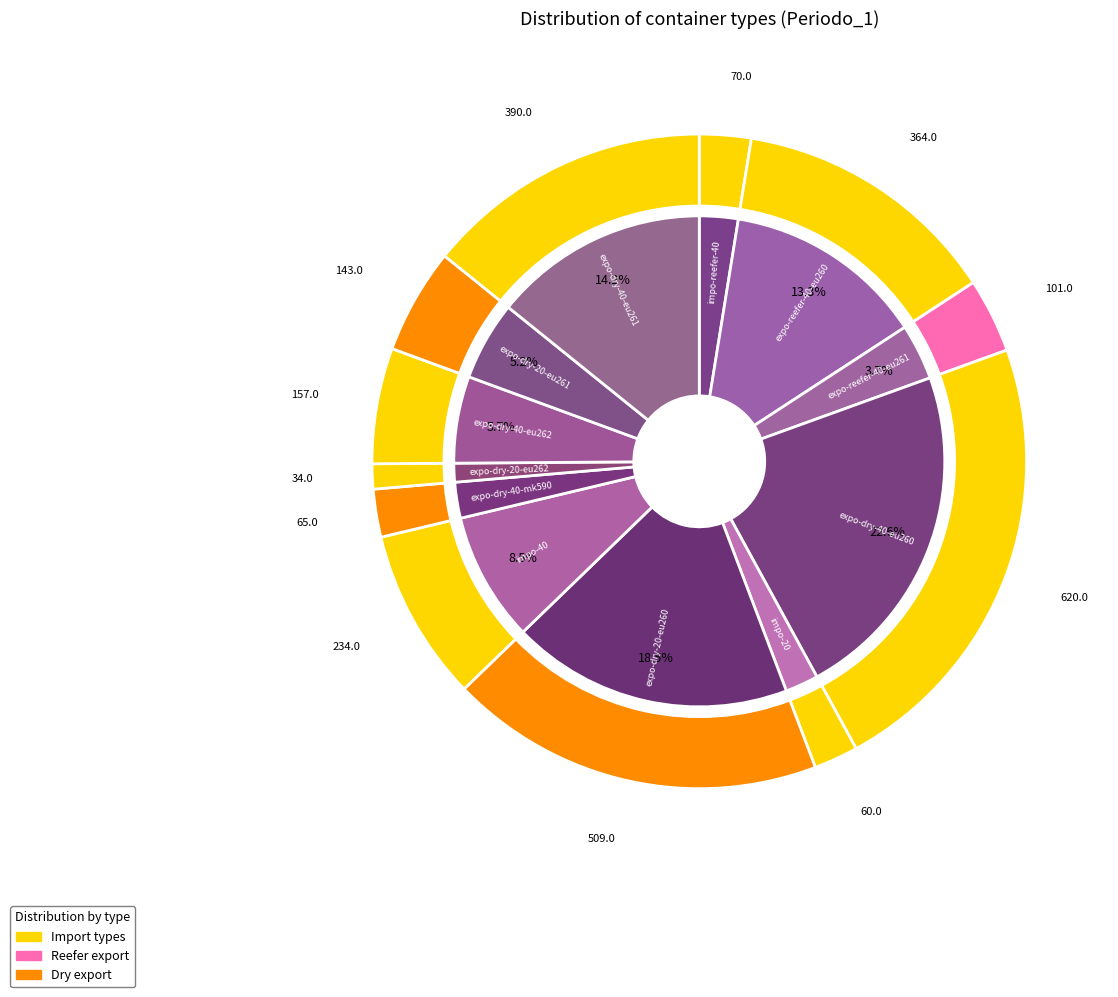

Which slice is the largest?

expo-dry-40-eu260